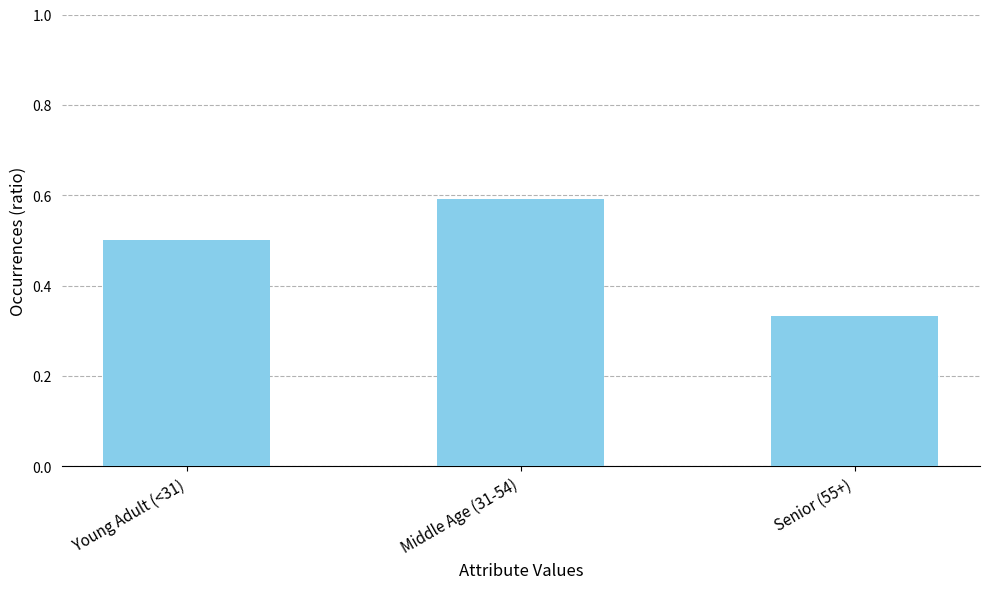

Is it true that the value at Young Adult (<31) is 0.5?

True